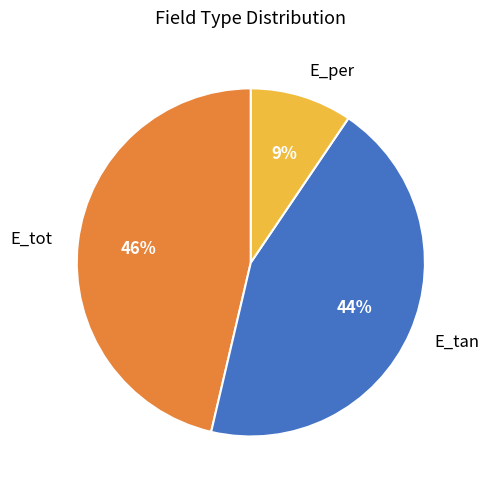

Count the number of slices in the pie.

3